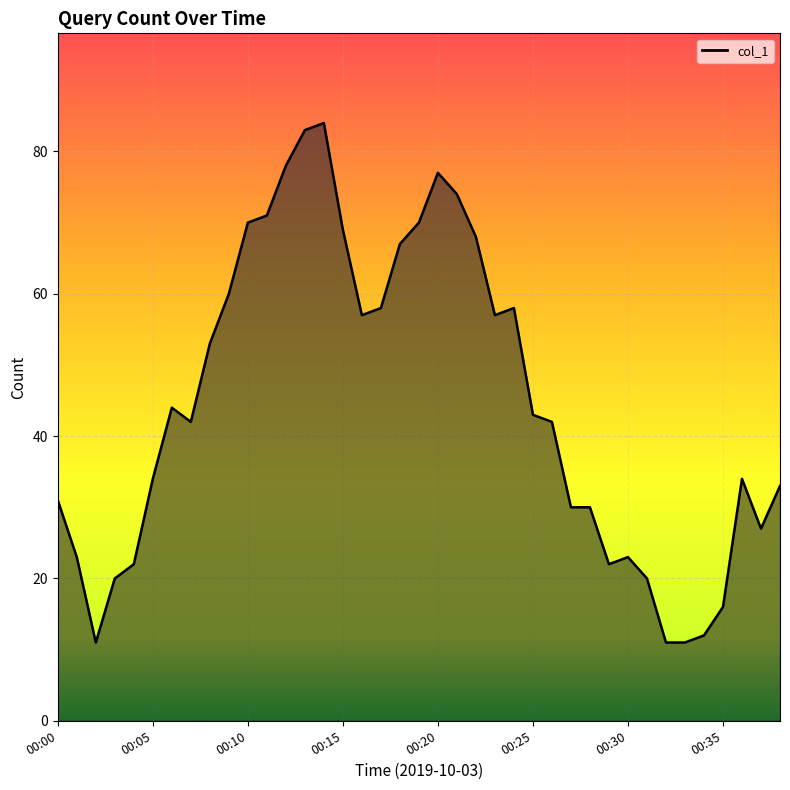

What is the maximum value shown in the chart?

84